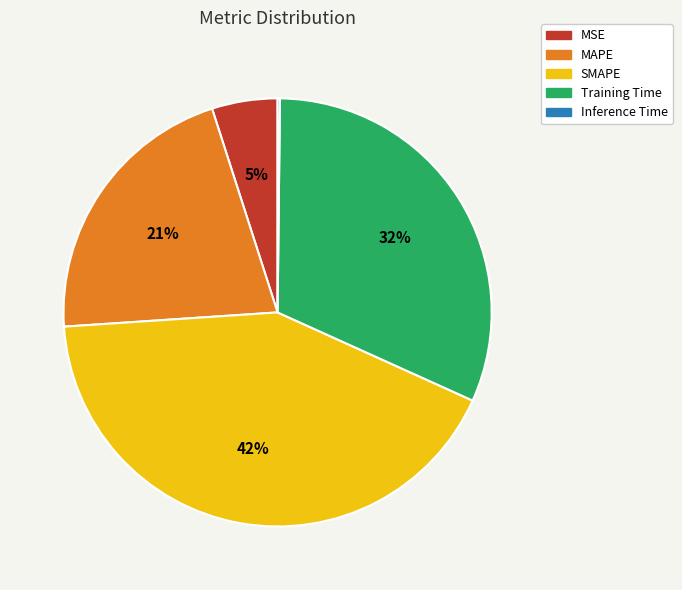

What is the largest slice in the pie chart?

SMAPE